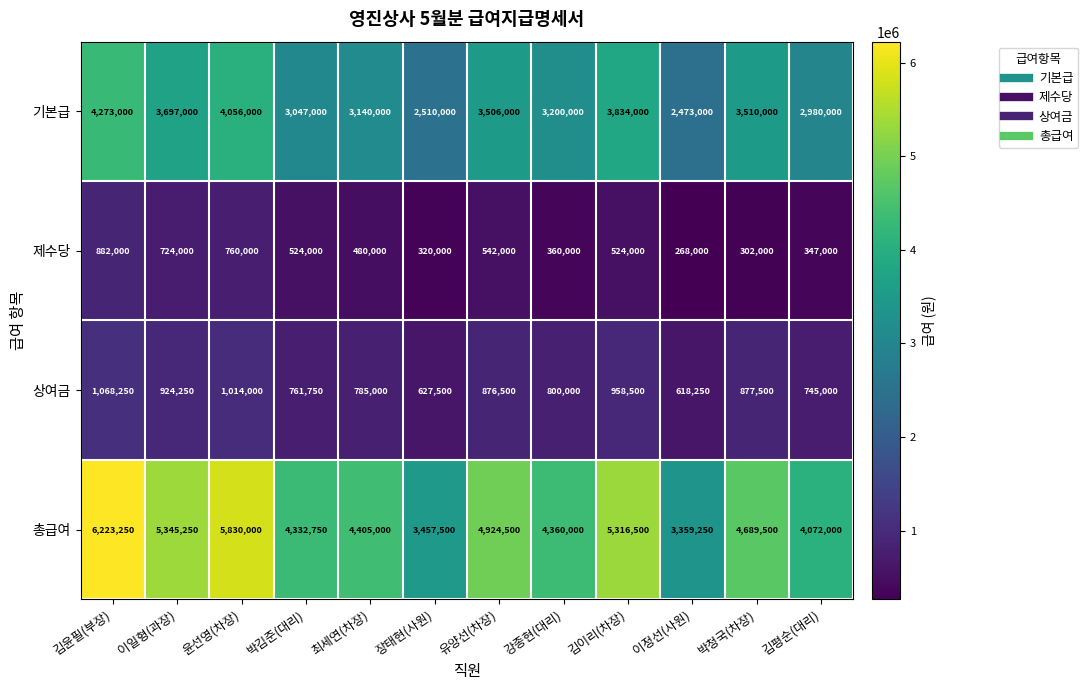

Which series has the largest range (max minus min)?

총급여